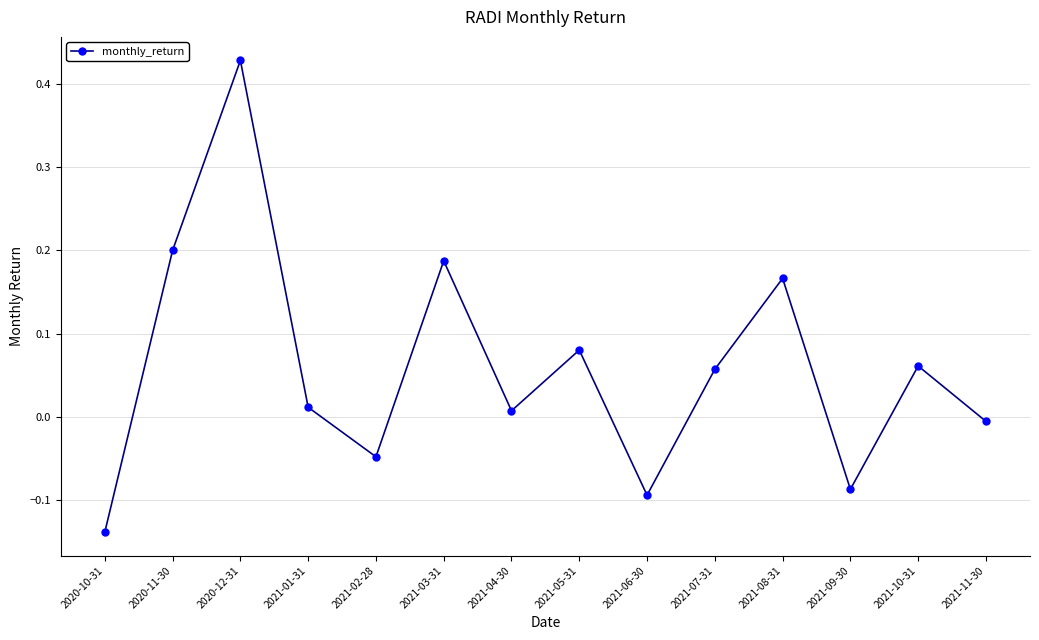

Where is the first local minimum?

2021-02-28